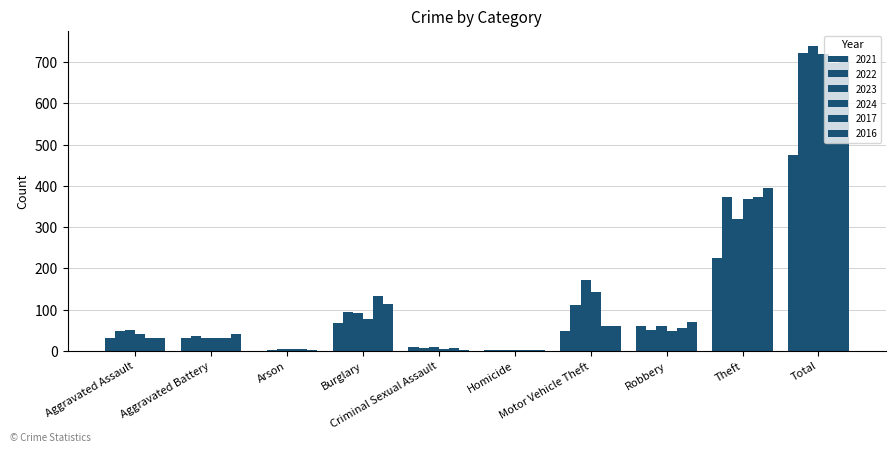

What is the total value across all series at Theft?

2050